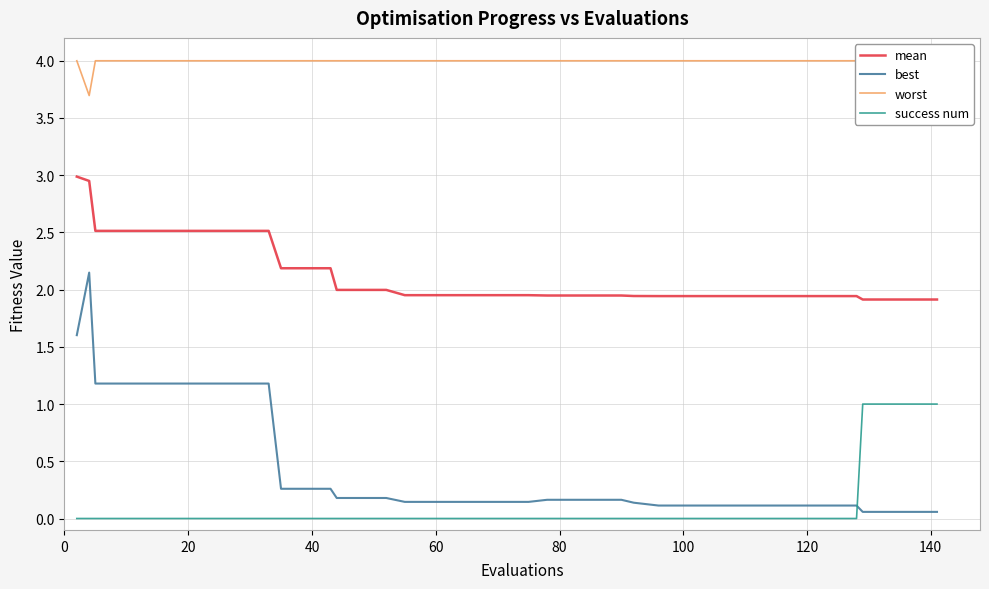

True or false: mean and success num cross at least once.

False